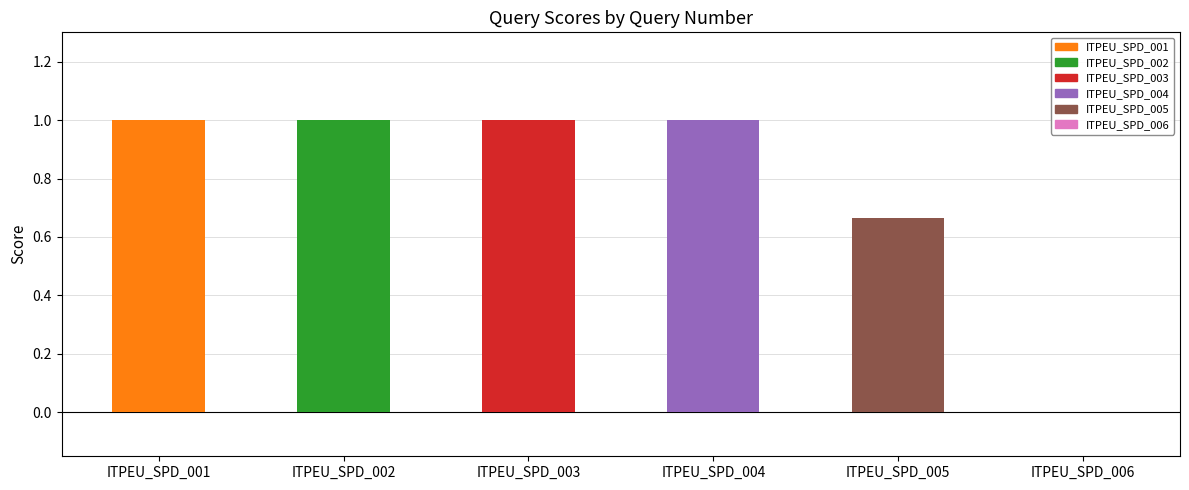

What is the maximum value shown in the chart?

1.0